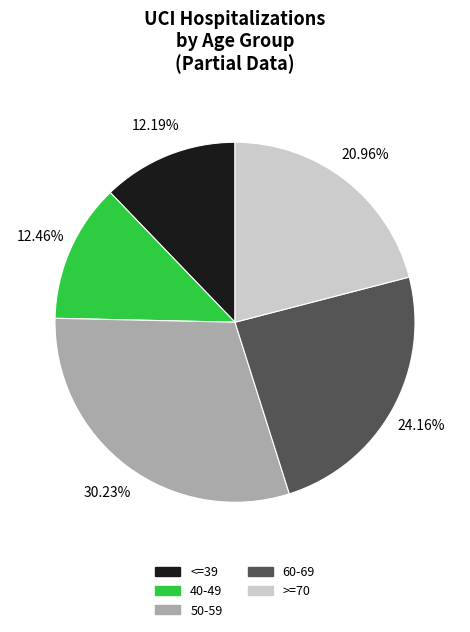

The 40-49 slice represents 8% of the pie. True or false?

False